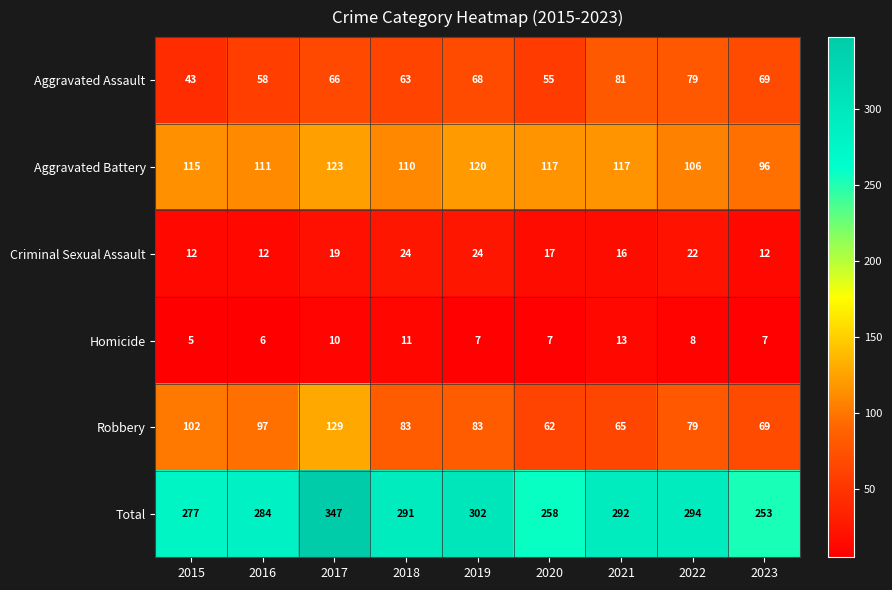

What is the sum of all Robbery values?

769